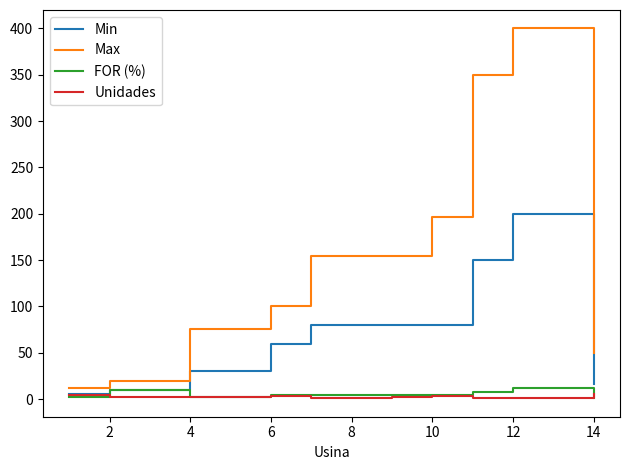

Which series has the largest range (max minus min)?

Max